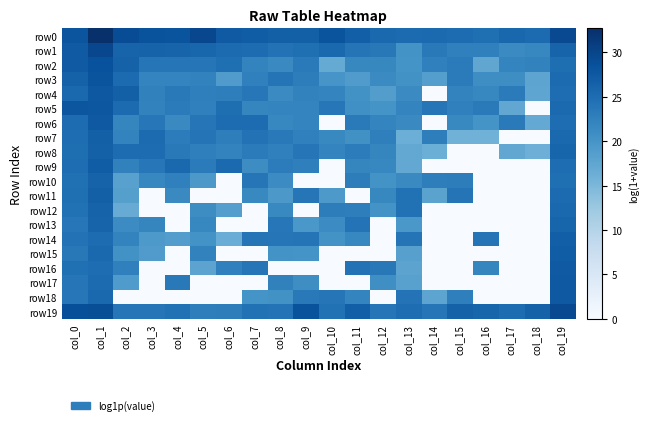

Count the number of categories in the chart.

20